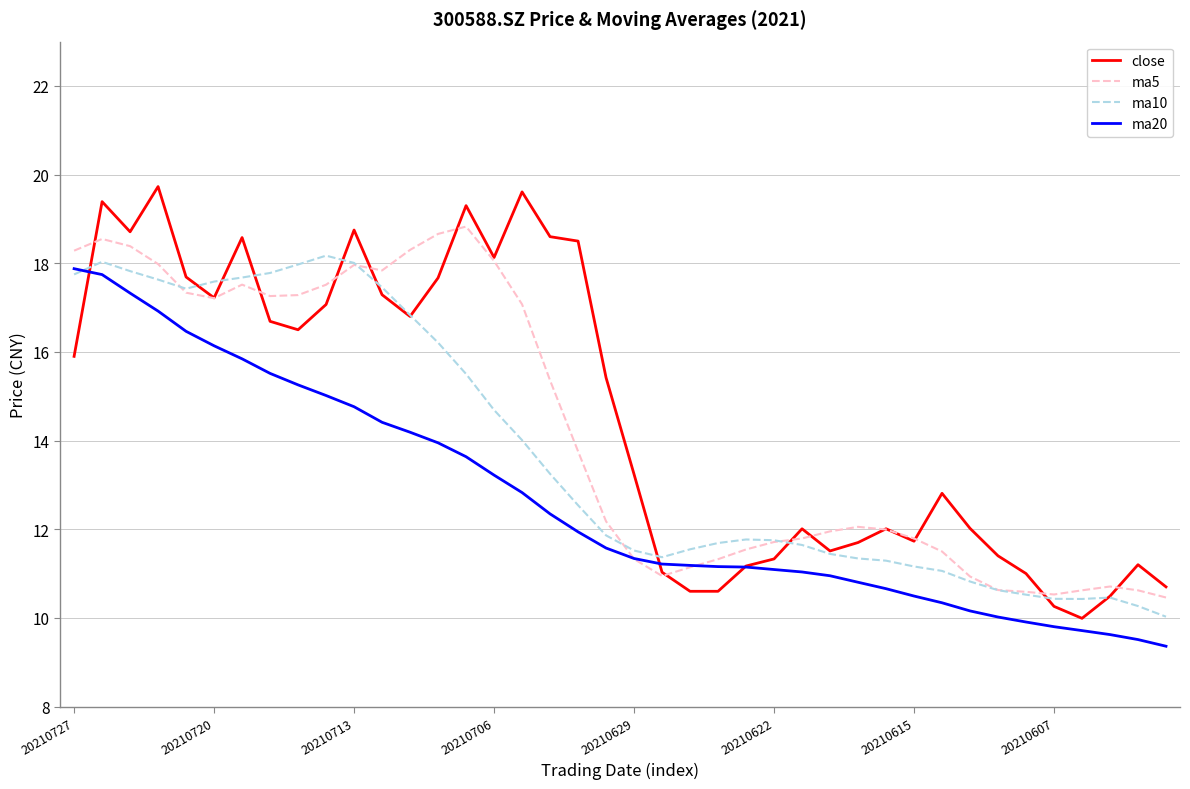

What is the maximum value shown in the chart?

19.7